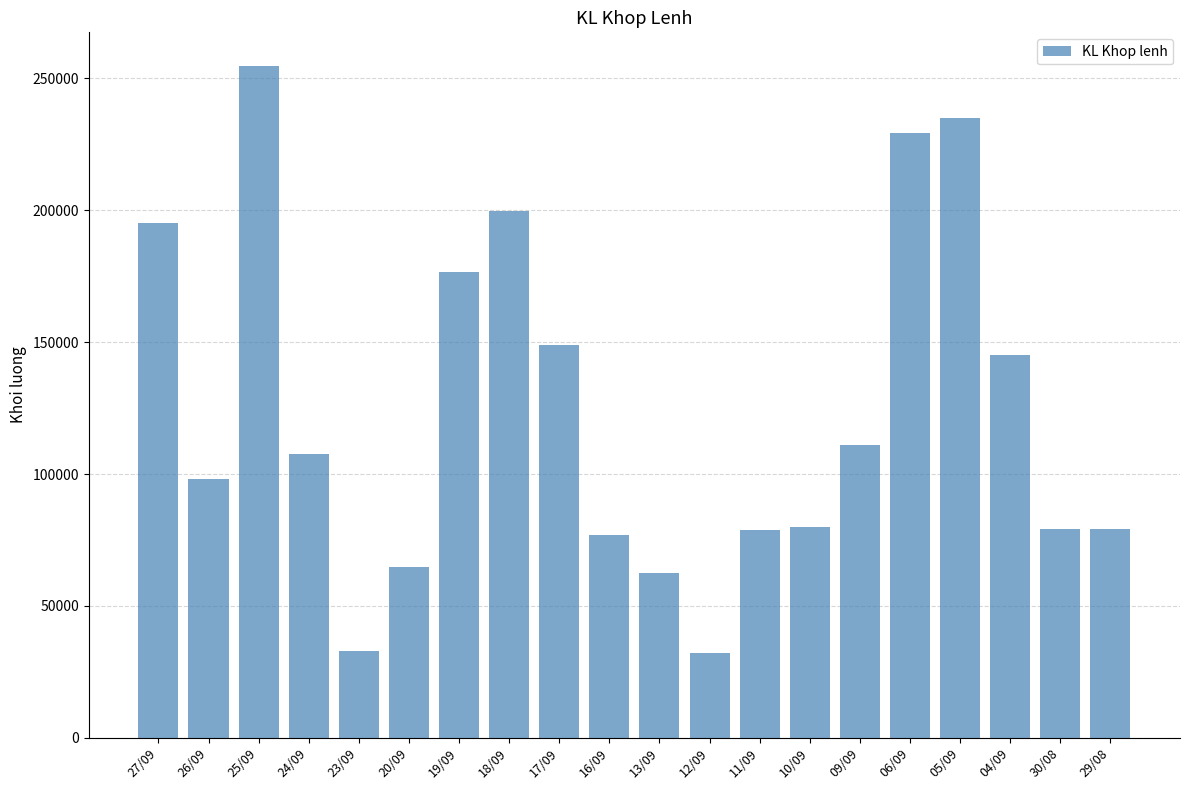

Which category has the highest value across all series?

25/09